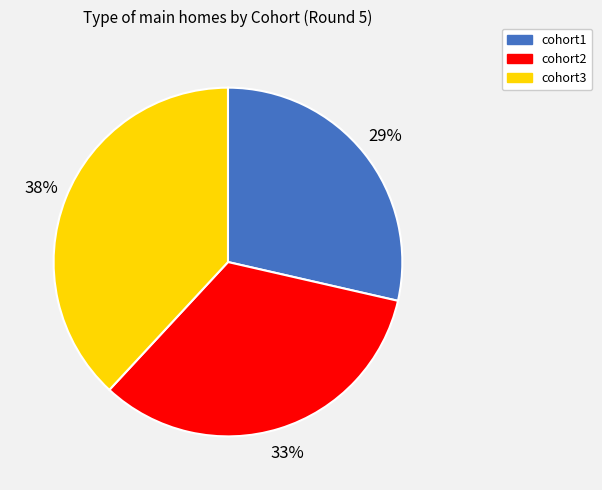

Do cohort2 and cohort3 together represent more than half of the pie?

Yes